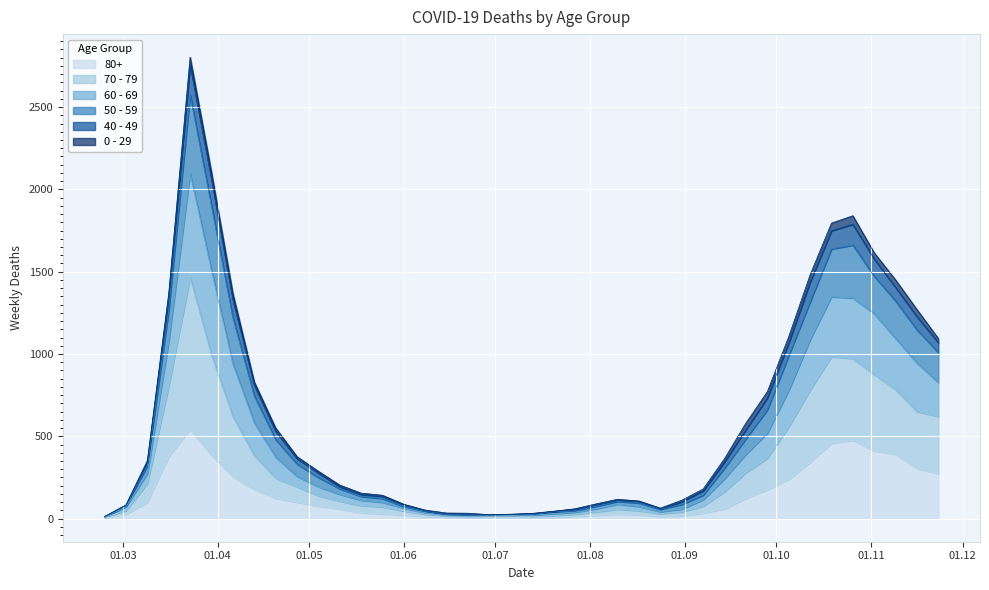

What value does the 70 - 79 series have at 2020-06-08, to the nearest 10?

40